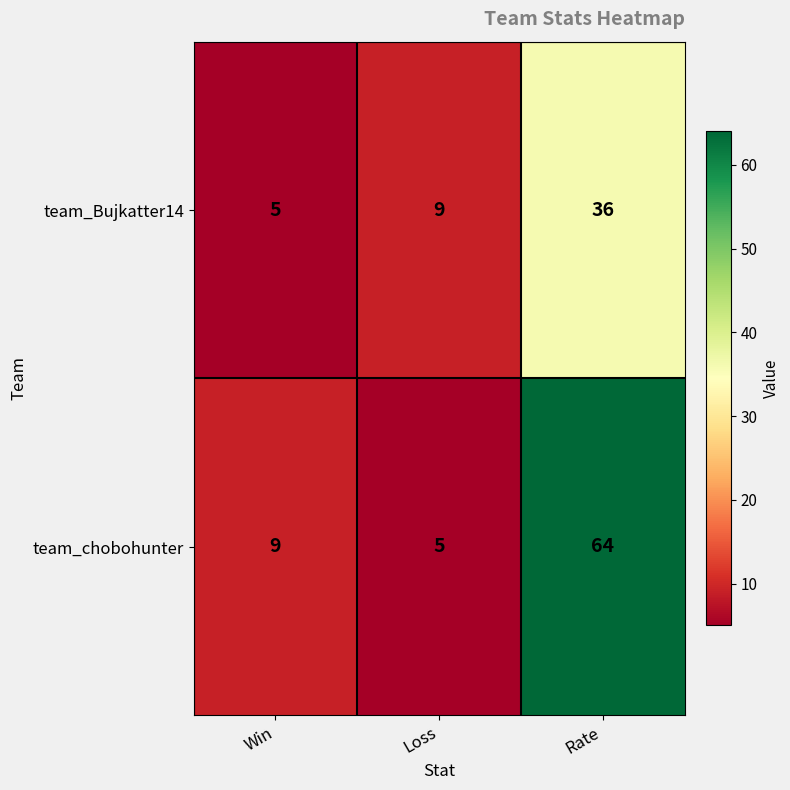

At which category is the sum across all series the highest?

Rate